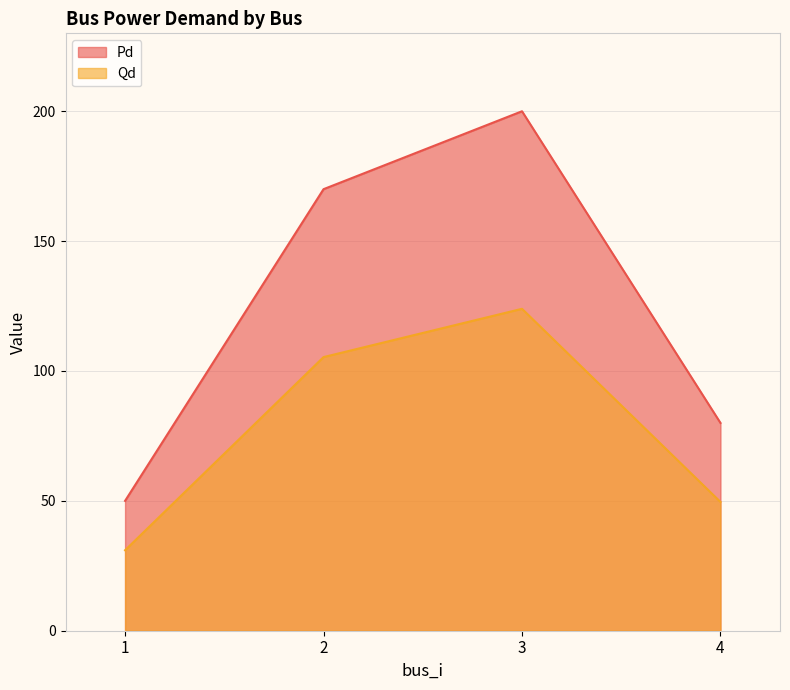

The Qd series shows 27.1 at 4. True or false?

False